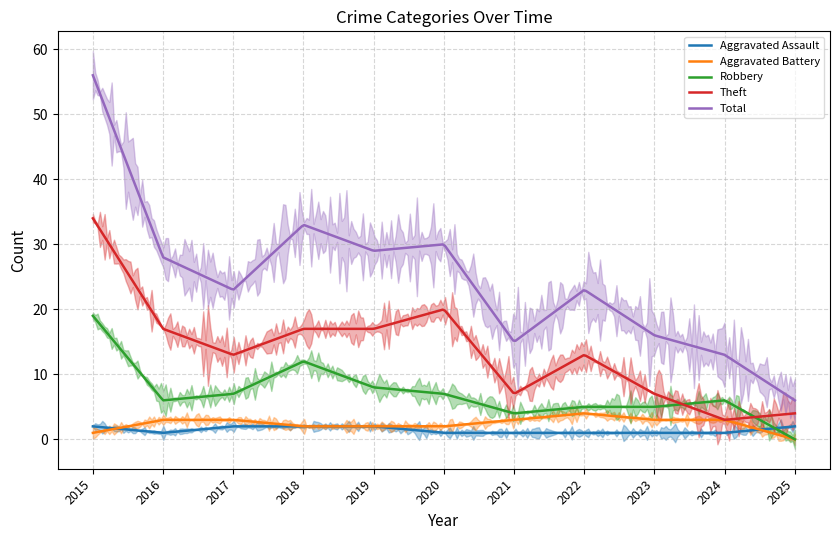

Which series has the largest total across all categories?

Total